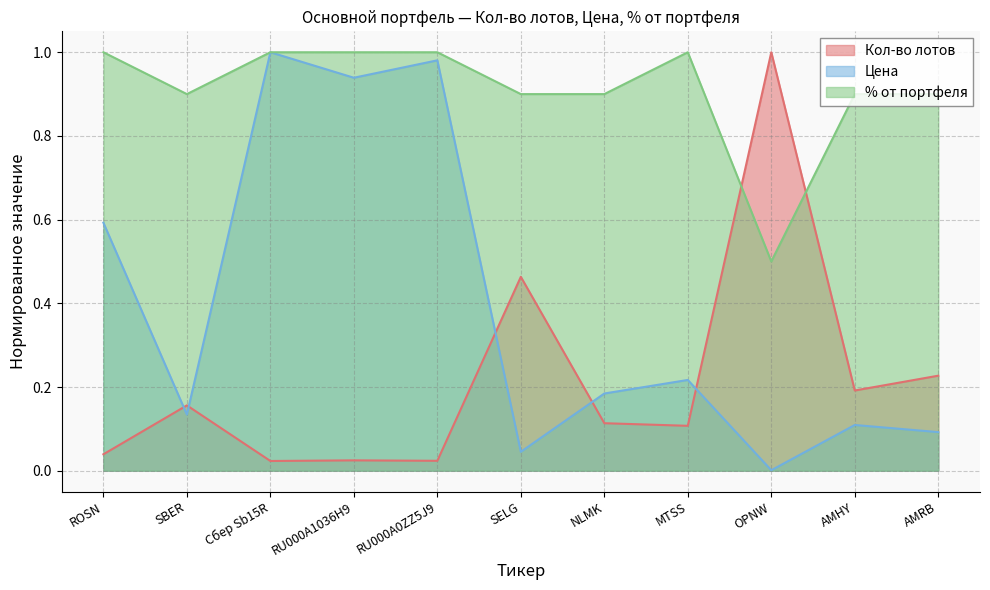

Rank the series by their average value, from highest to lowest.

% от портфеля, Цена, Кол-во лотов